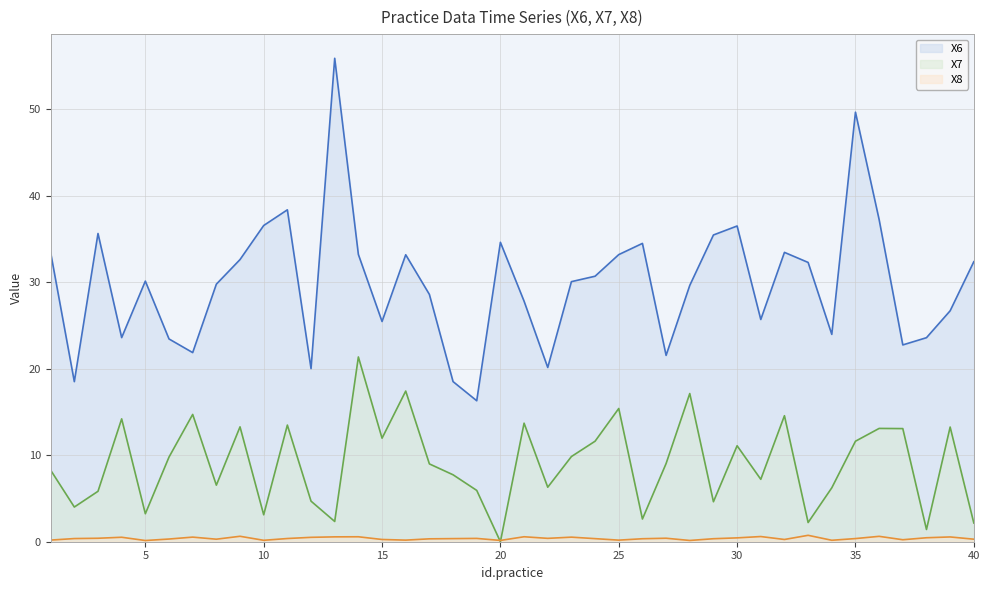

Reading left to right, extract all data points from this chart.

X6 line: 33.4	18.5	35.6	23.6	30.1	23.4	21.9	29.8	32.6	36.5	38.4	20.0	55.9	33.2	25.5	33.2	28.6	18.5	16.3	34.6	27.8	20.1	30.1	30.7	33.2	34.5	21.5	29.6	35.5	36.5	25.7	33.4	32.3	24.0	49.6	37.2	22.7	23.6	26.7	32.4
X7 line: 8.3	4.0	5.8	14.2	3.2	9.8	14.7	6.5	13.3	3.1	13.5	4.7	2.3	21.4	12.0	17.4	9.0	7.7	5.9	0.0	13.7	6.3	9.8	11.6	15.4	2.6	9.0	17.1	4.6	11.1	7.2	14.6	2.2	6.2	11.6	13.1	13.1	1.4	13.3	2.2
X8 line: 0.2	0.4	0.4	0.5	0.1	0.3	0.5	0.3	0.6	0.2	0.4	0.5	0.6	0.6	0.3	0.2	0.3	0.4	0.4	0.1	0.6	0.4	0.5	0.4	0.2	0.3	0.4	0.1	0.3	0.4	0.6	0.3	0.7	0.2	0.4	0.6	0.2	0.5	0.6	0.3